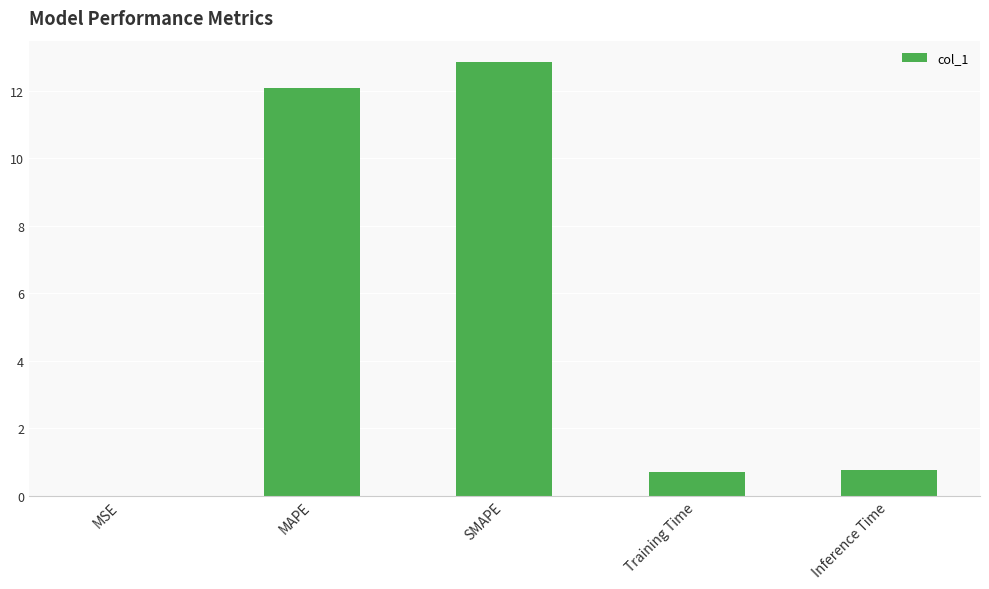

Count the number of data series in this chart.

1